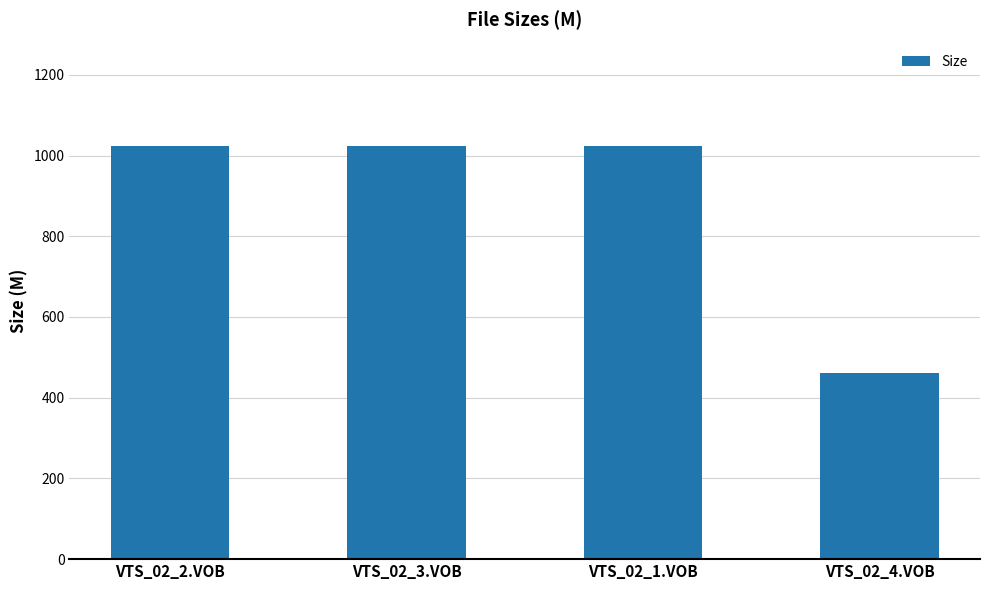

Reading left to right, list all the values displayed in this chart.

VTS_02_2.VOB=1024.0	VTS_02_3.VOB=1024.0	VTS_02_1.VOB=1024.0	VTS_02_4.VOB=460.6